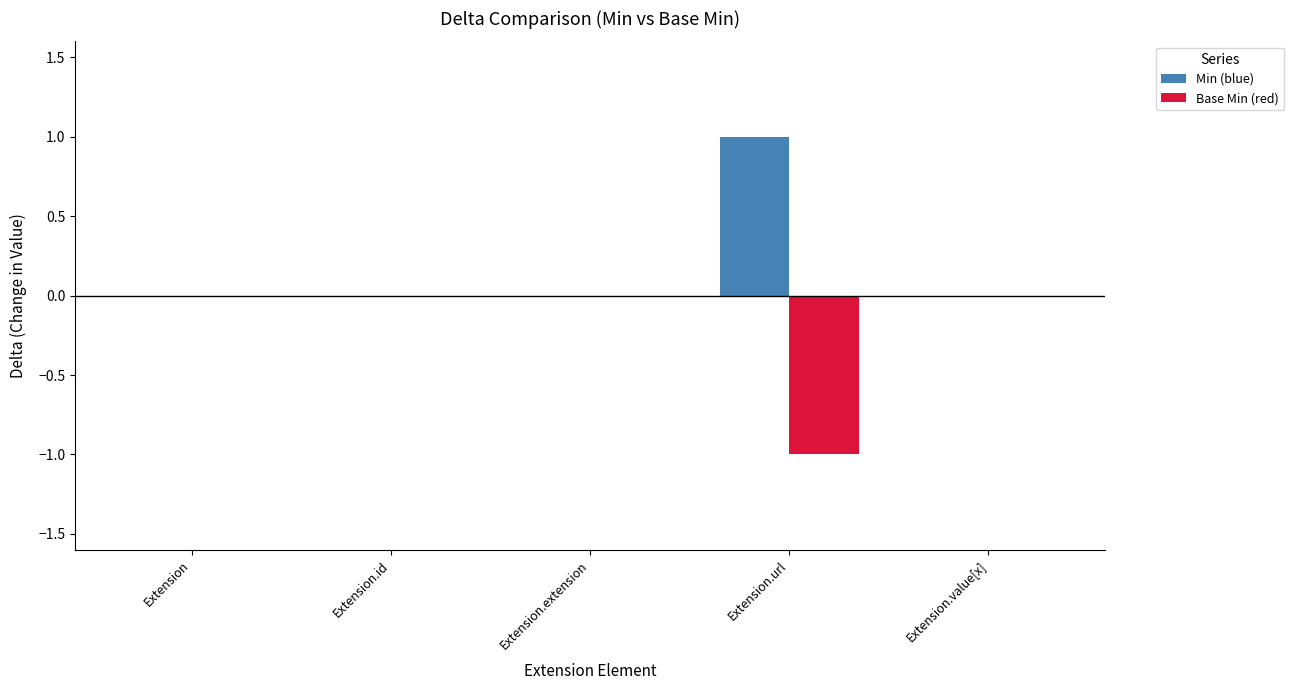

The value of Min (blue) at Extension.value[x] is 0. True or false?

True